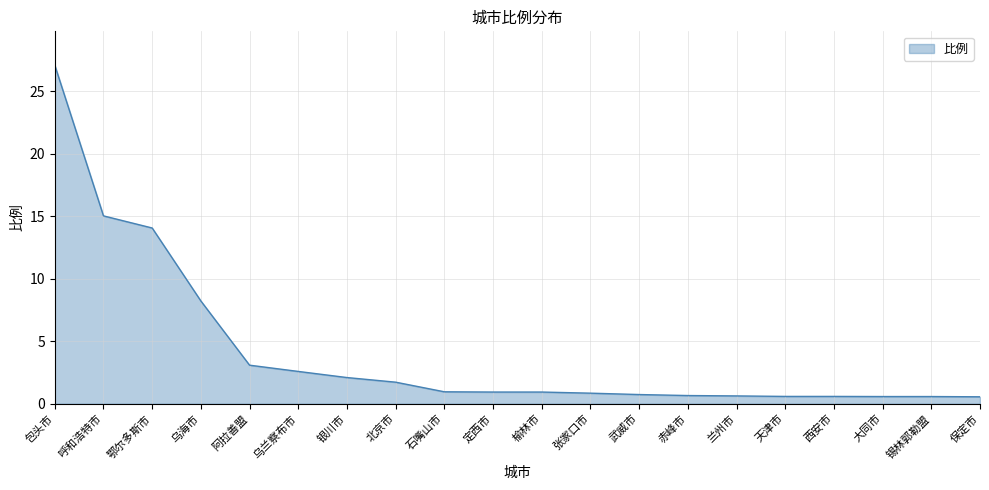

Which category has the highest value across all series?

包头市